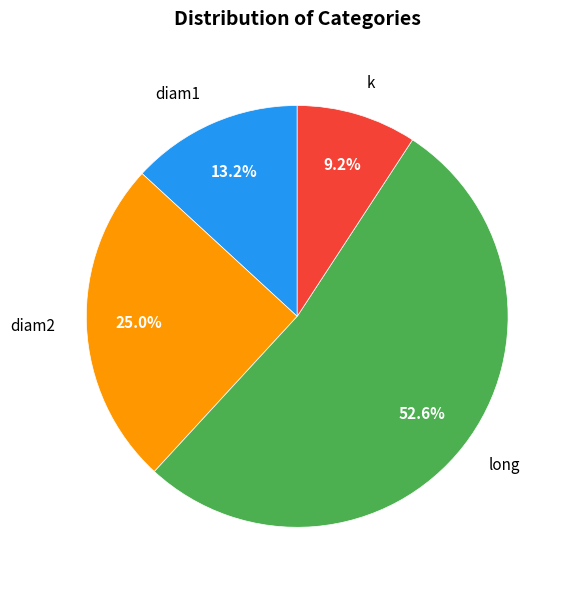

Is there any slice that represents more than half of the pie?

Yes